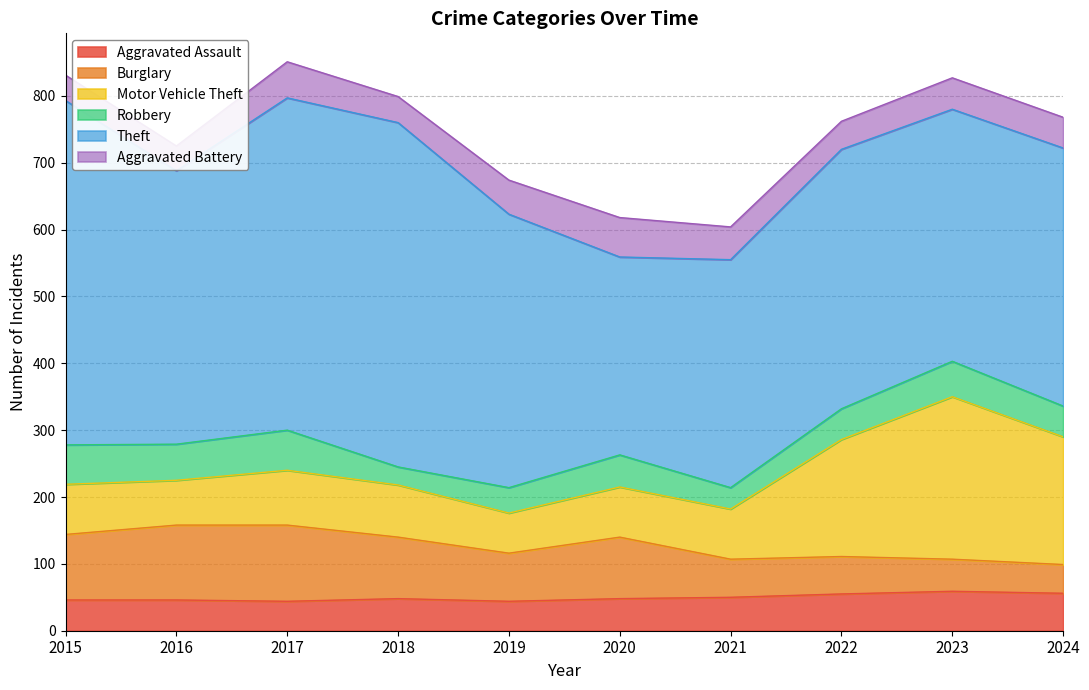

What are all the series names shown in the legend?

Aggravated Assault, Burglary, Motor Vehicle Theft, Robbery, Theft, Aggravated Battery